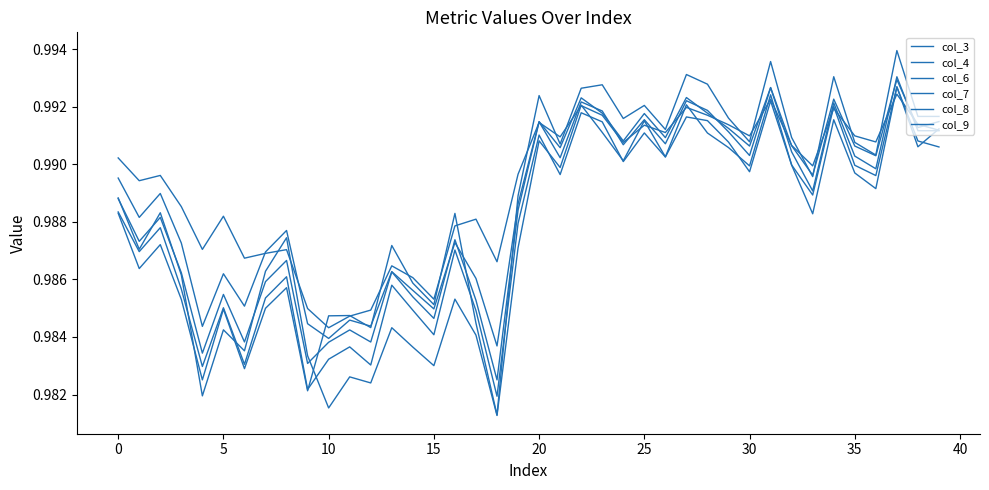

At which label does col_8 reach its minimum?

18